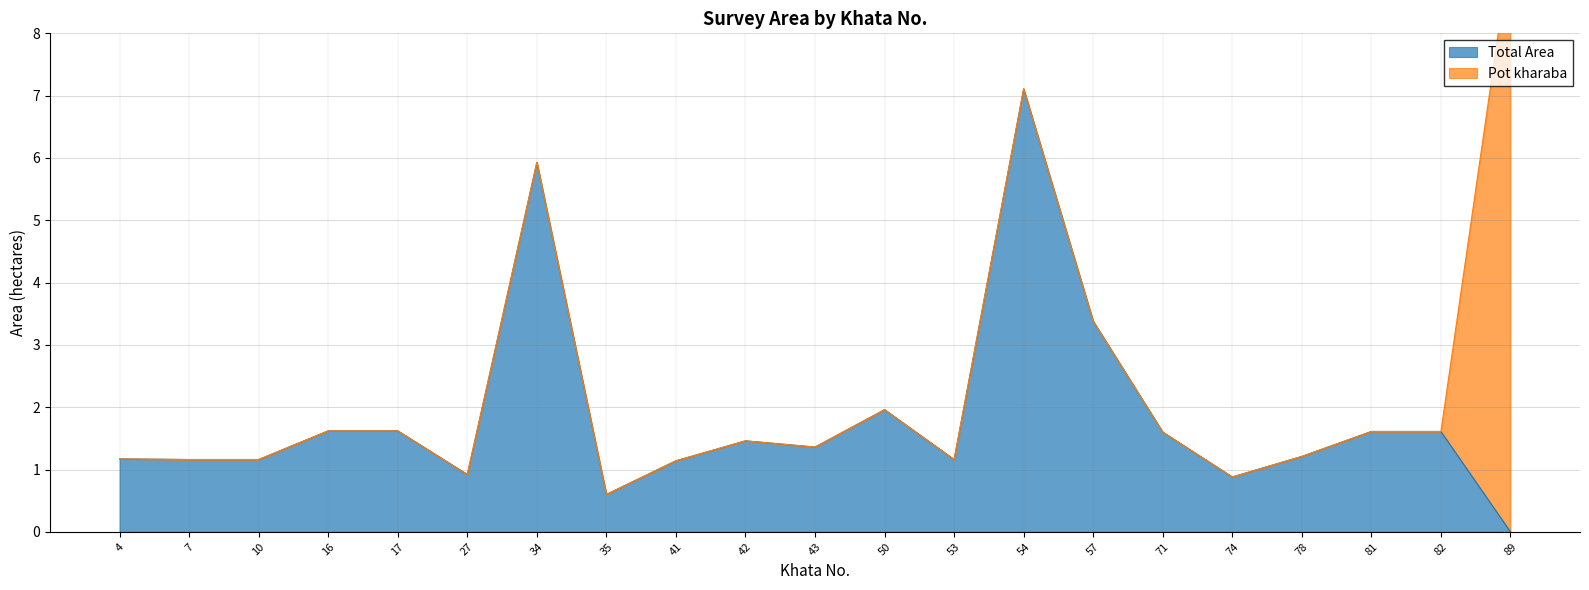

At 34, list the series in order from smallest to largest.

Pot kharaba, Total Area